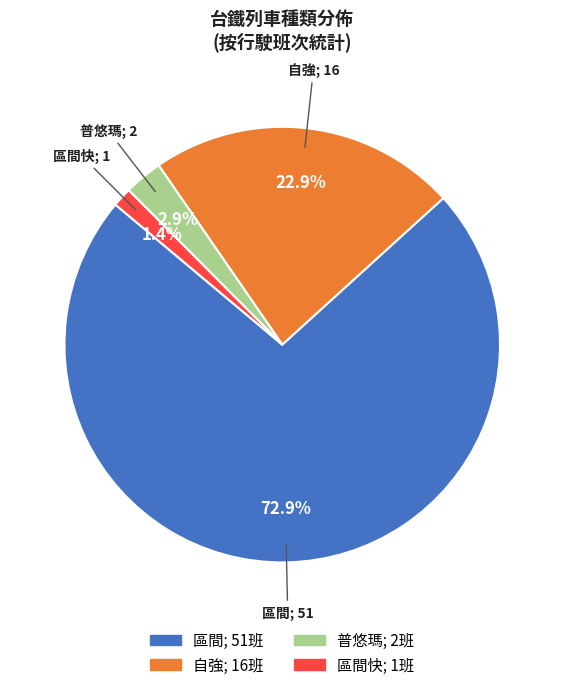

Is there any slice that represents more than half of the pie?

Yes